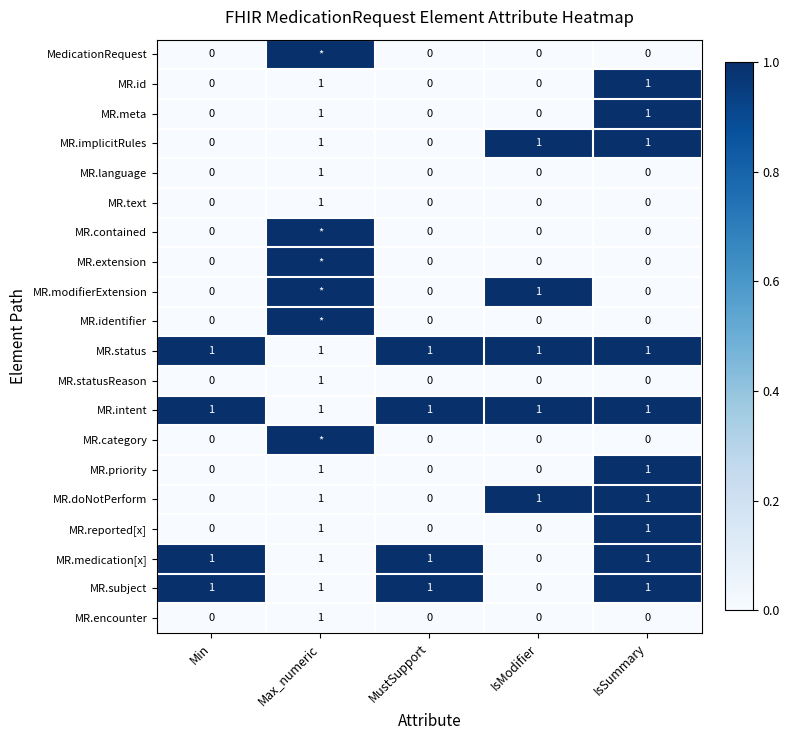

The value of MR.intent at Max_numeric is 1. True or false?

True